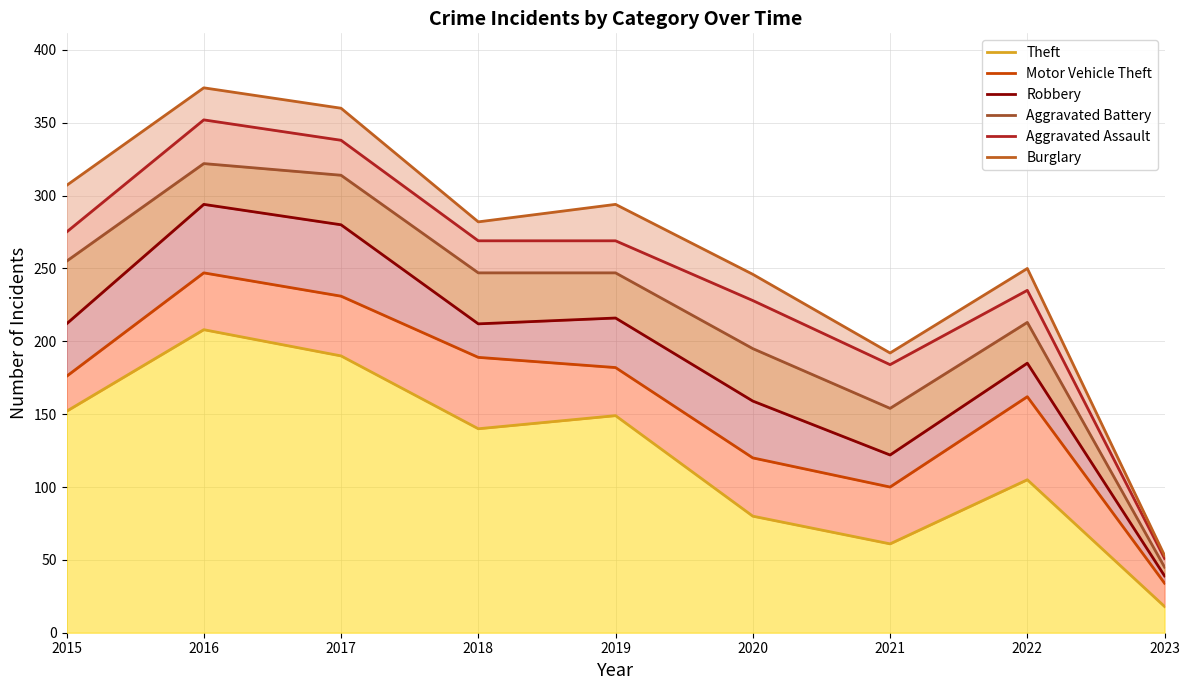

At which category is the sum across all series the highest?

2016